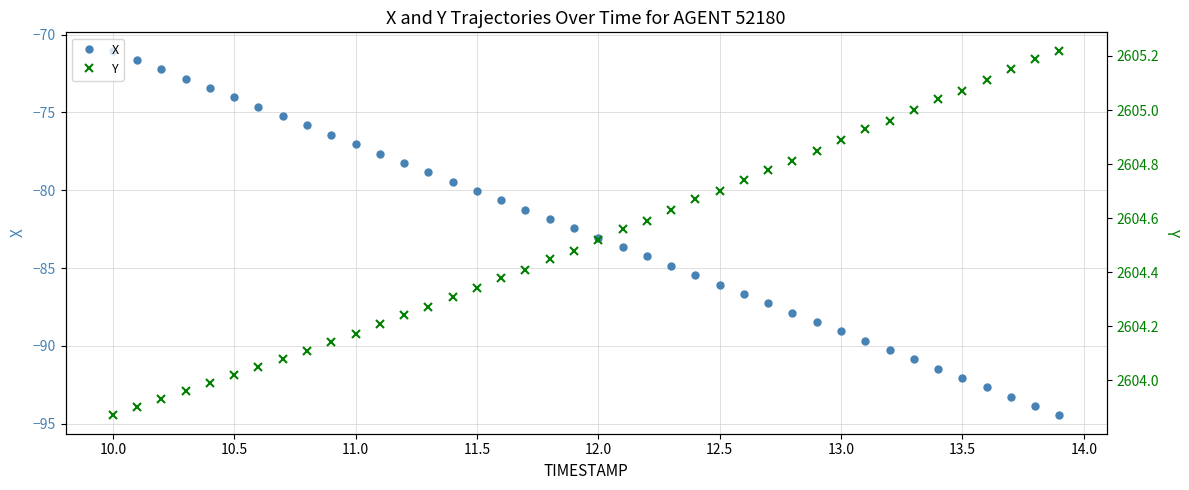

Which category has the highest value in the X series?

10.0